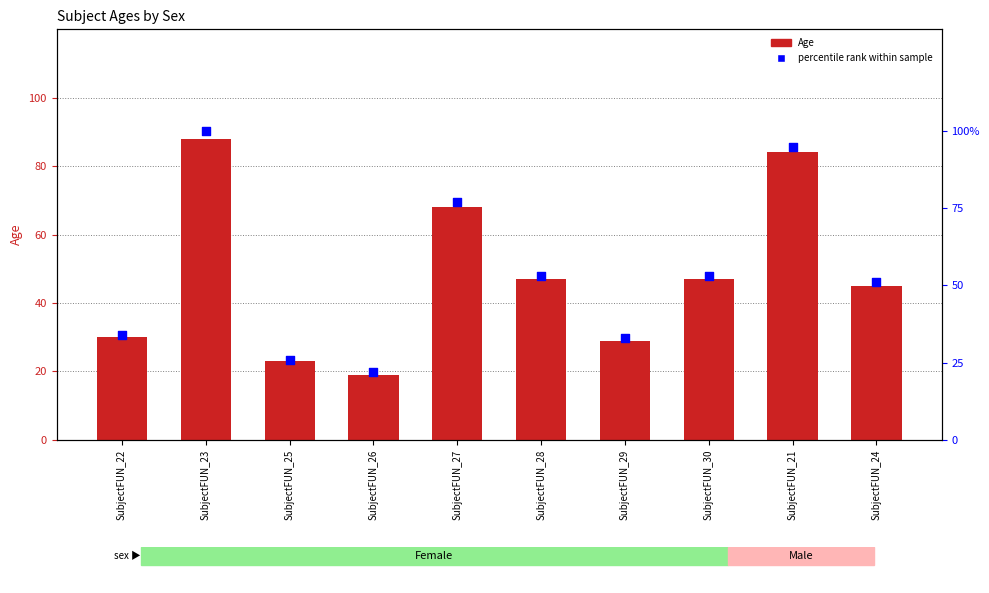

What are all the series names shown in the legend?

Age, percentile rank within sample